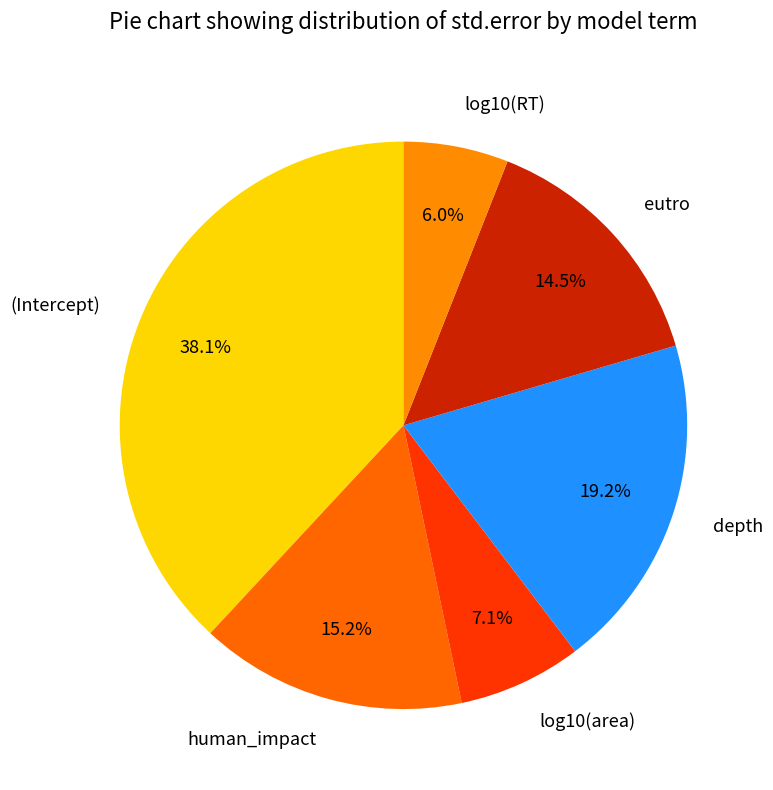

Does depth represent more than half of the total?

No